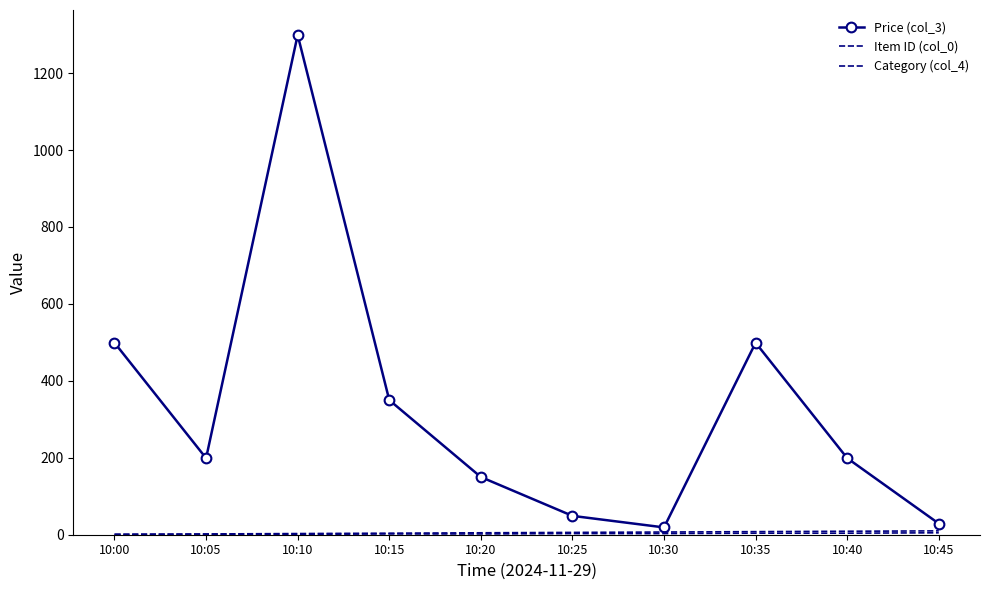

Reading left to right, what are all the values shown in this chart?

Price (col_3): 10:00=499	10:05=199	10:10=1299	10:15=350	10:20=150	10:25=49	10:30=19	10:35=499	10:40=199	10:45=29
Item ID (col_0): 10:00=1	10:05=2	10:10=3	10:15=4	10:20=5	10:25=6	10:30=7	10:35=8	10:40=9	10:45=10
Category (col_4): 10:00=1	10:05=1	10:10=1	10:15=2	10:20=2	10:25=3	10:30=3	10:35=4	10:40=4	10:45=5